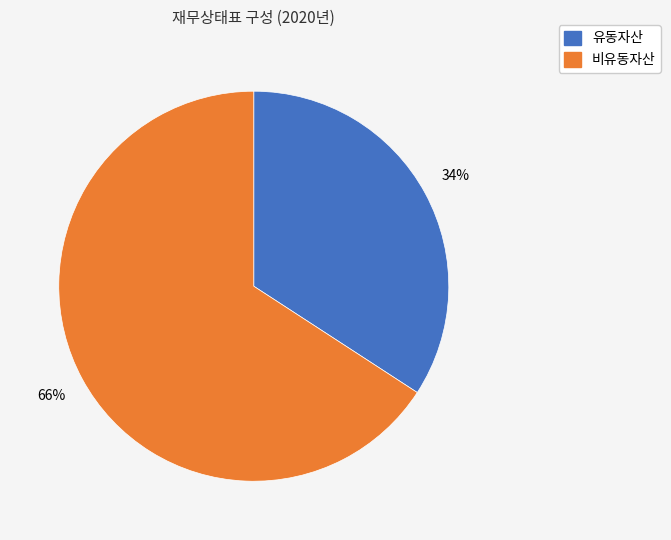

How many segments does this pie chart have?

2